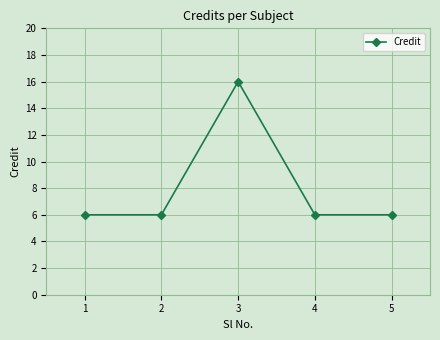

What is the ratio of the value at 4 to the value at 5?

1.0